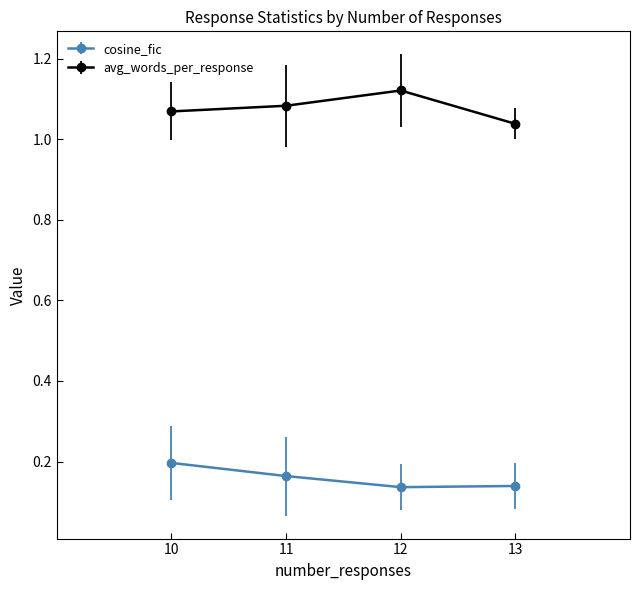

How many lines are shown in the chart?

2